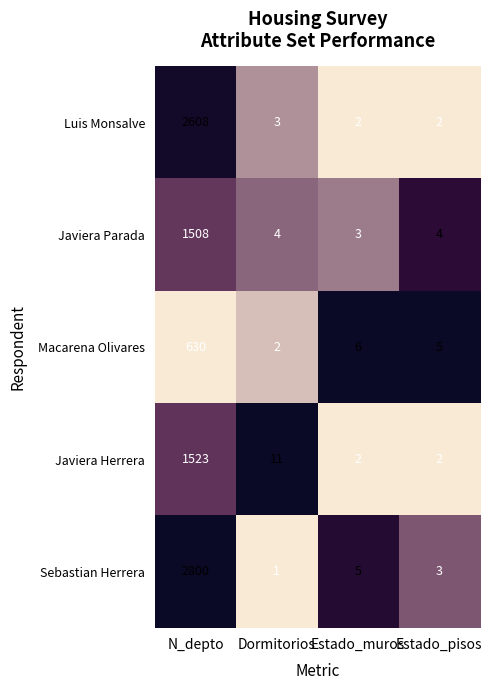

The value of Luis Monsalve at Dormitorios is 3. True or false?

True